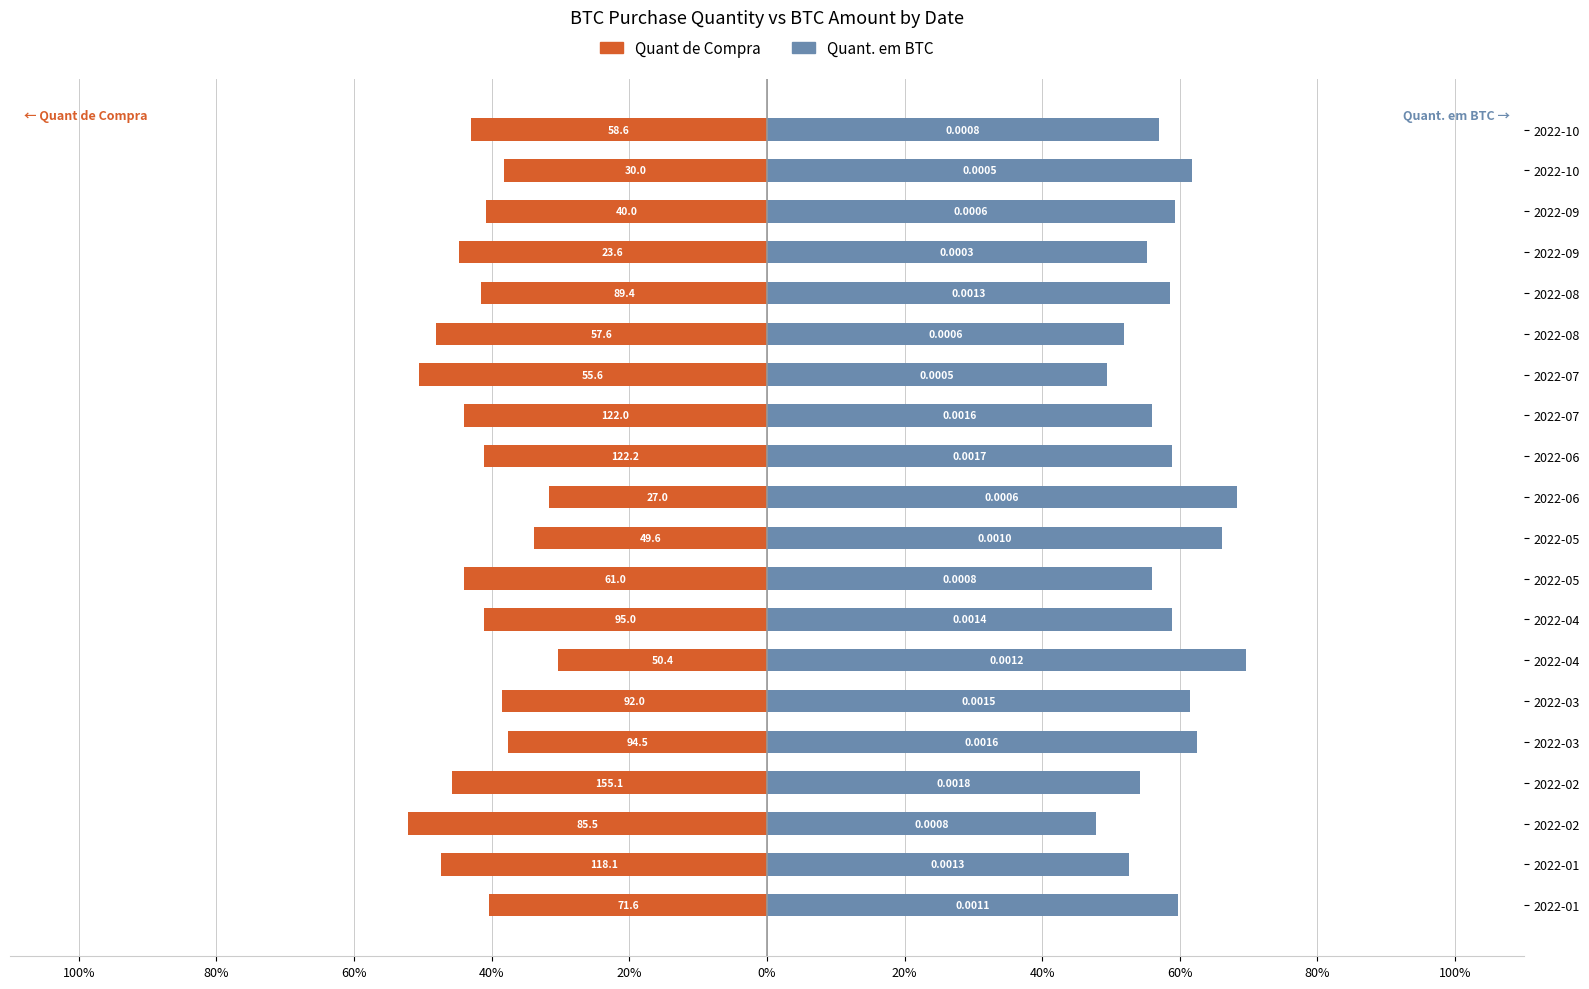

What value does the Quant de Compra series have at 2022-10?

-43.0